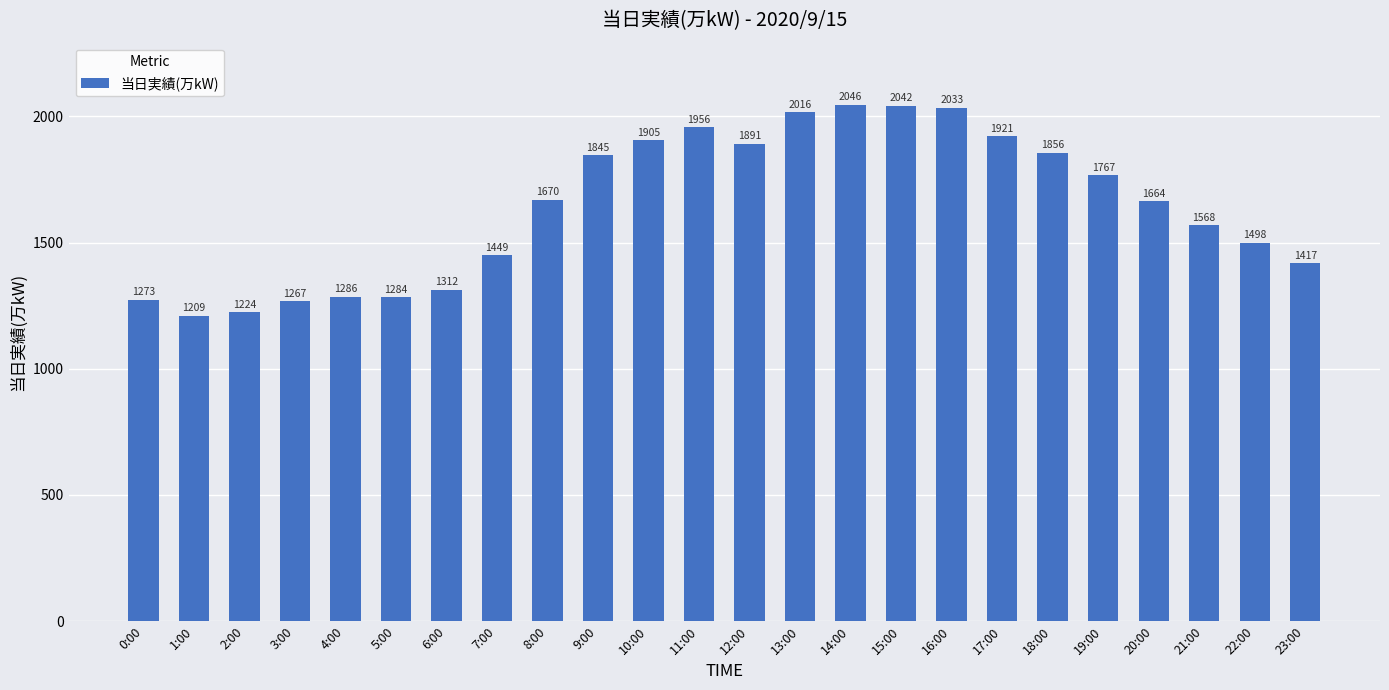

At which label is the value closest to 1627?

20:00